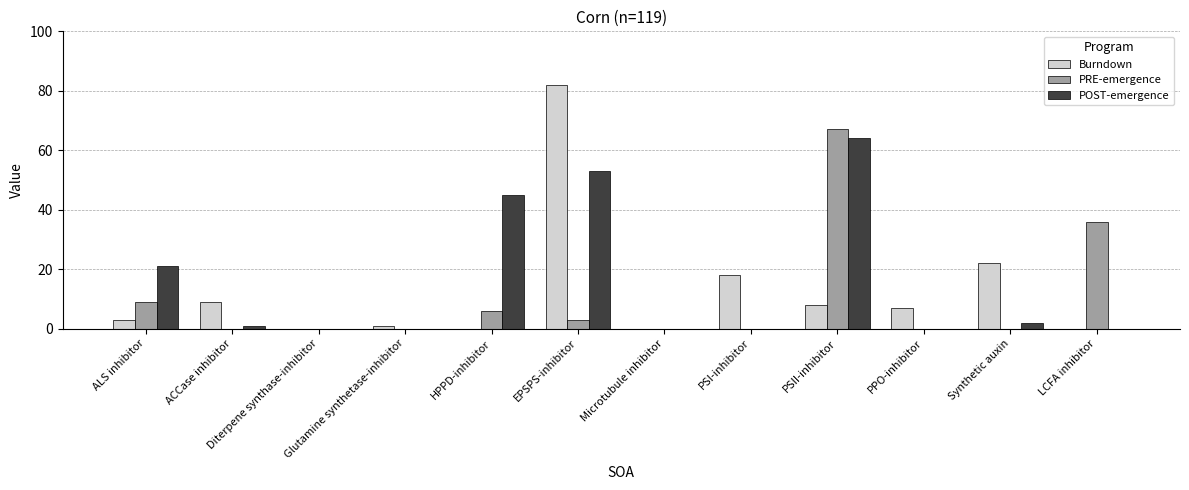

Which series has the largest total across all categories?

POST-emergence